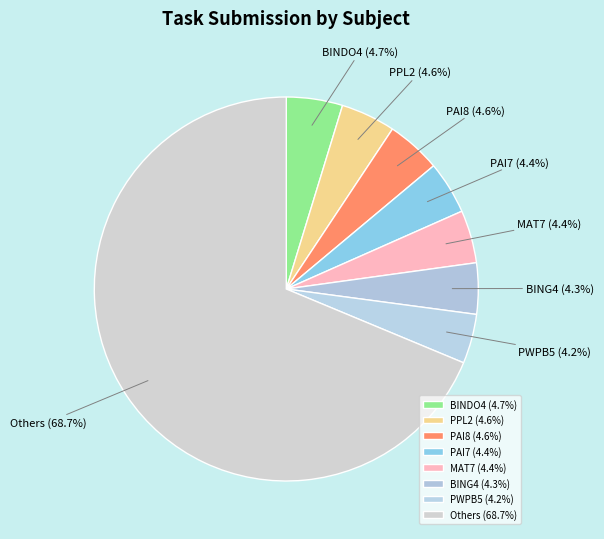

Is there a majority slice in this chart?

Yes